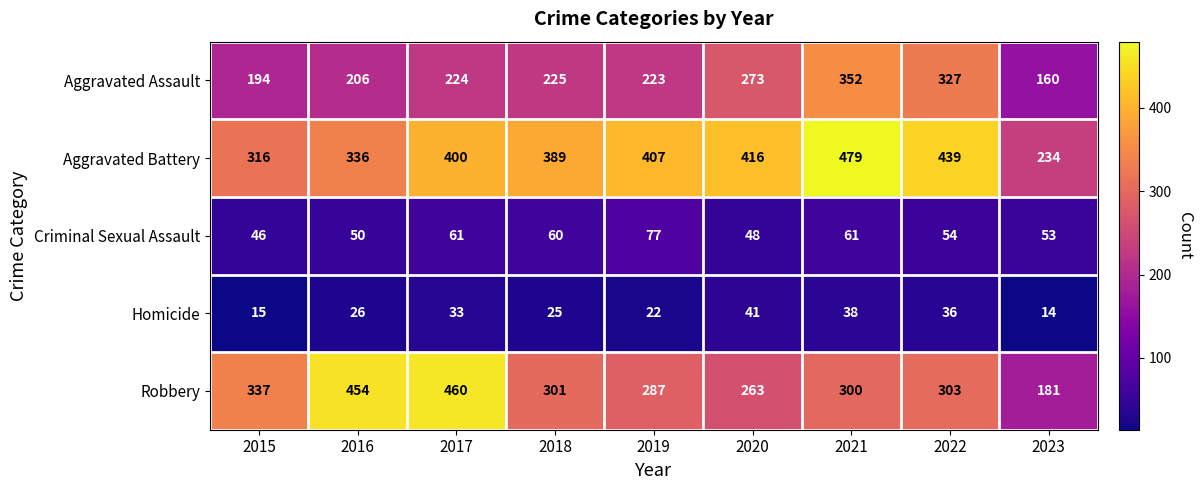

What is the smallest value displayed?

14